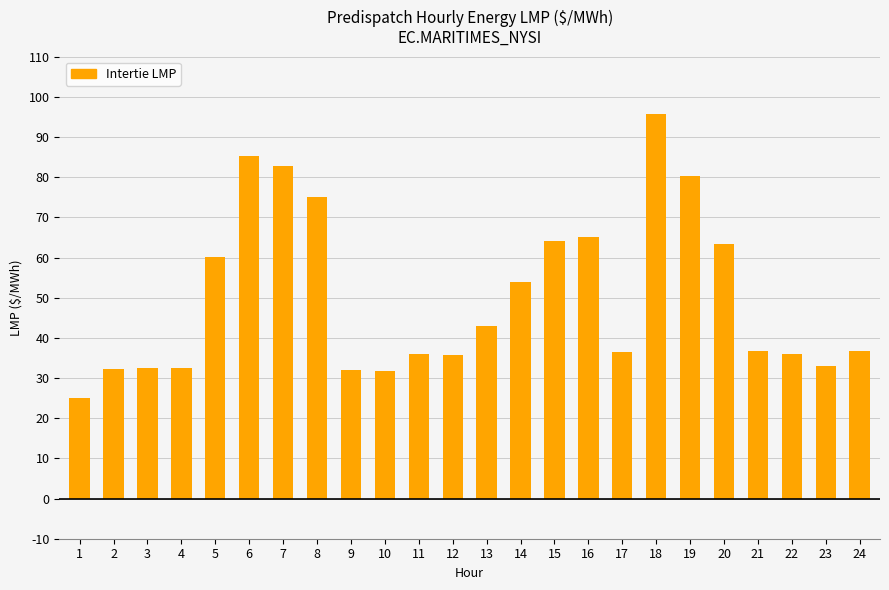

The value at 24 is 50.8. True or false?

False